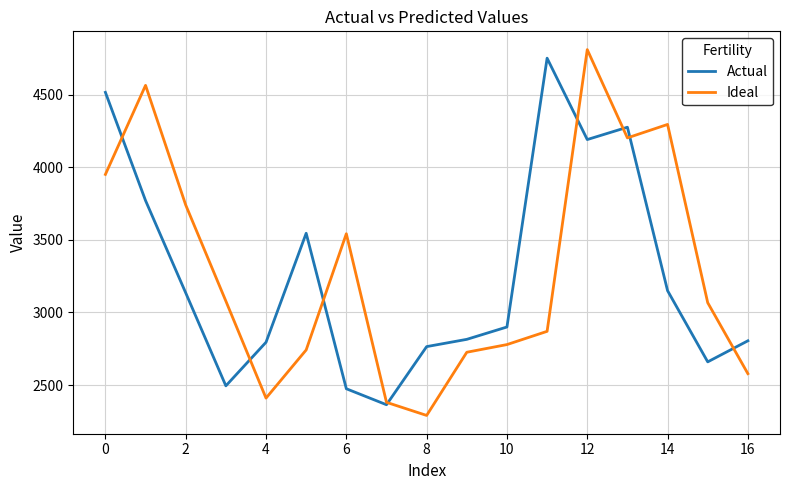

What is the maximum value for Ideal?

4809.0